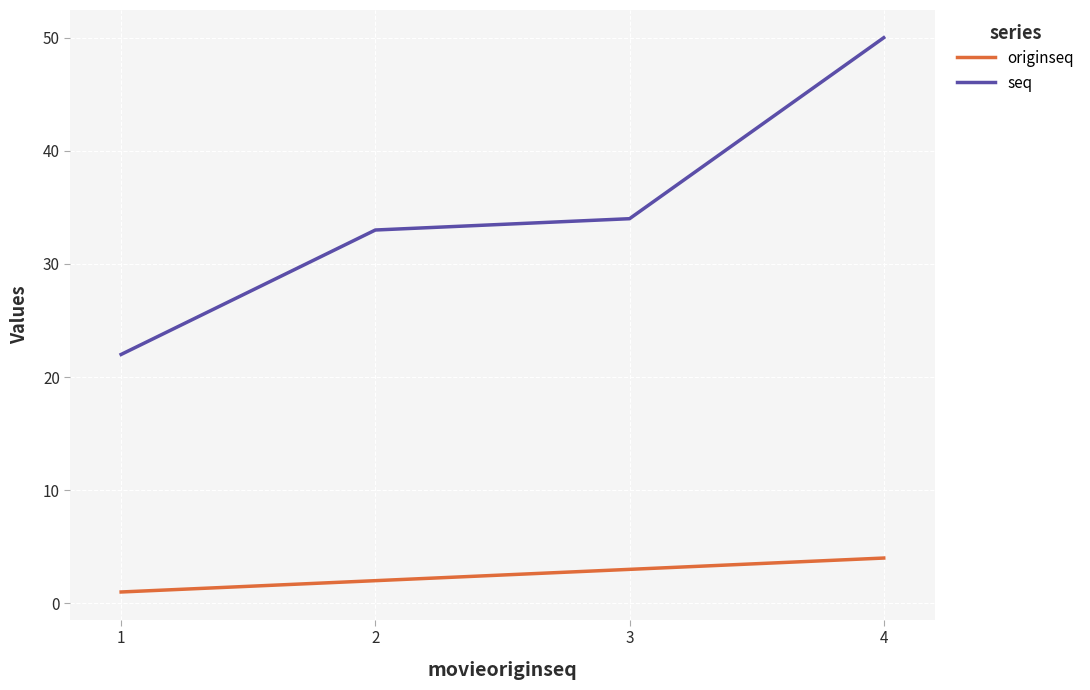

Which series has the widest spread of values?

seq